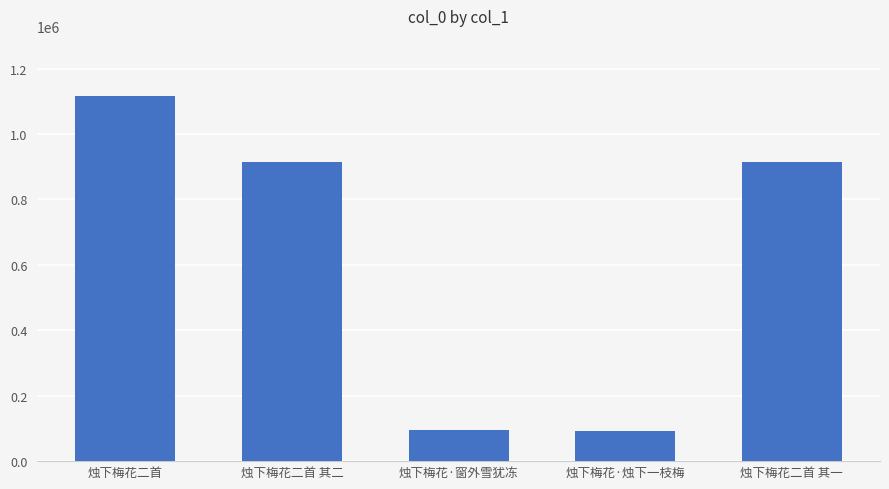

What is the smallest value displayed?

91687